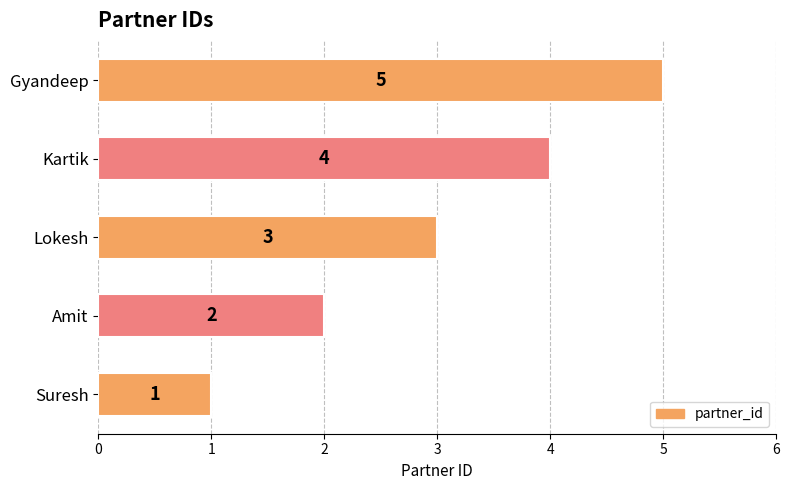

Are the bars horizontal?

Yes